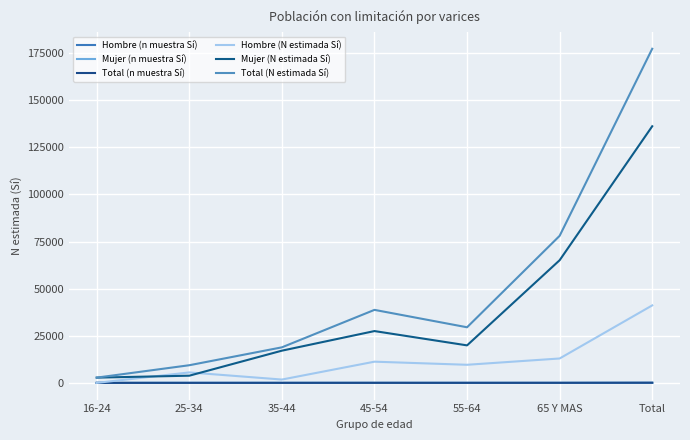

Is the value of Mujer (n muestra Sí) at 35-44 greater than the value of Total (n muestra Sí) at 65 Y MAS?

No